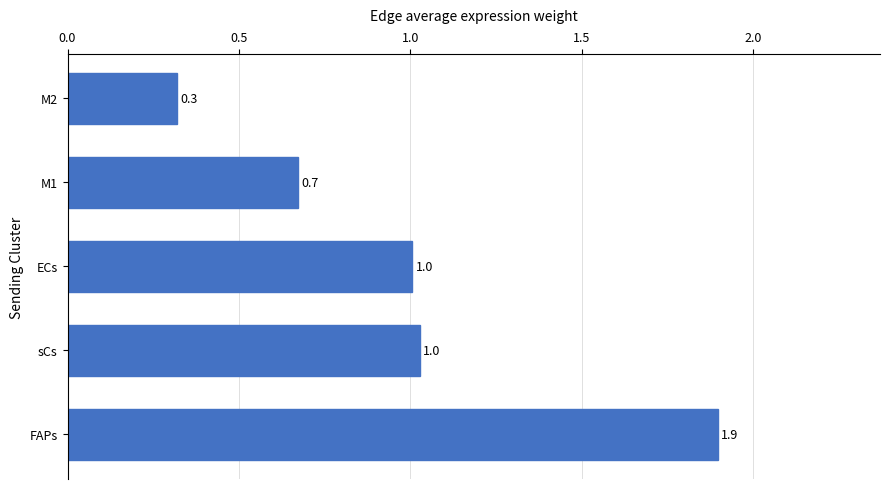

What value does the data have at M2?

0.3